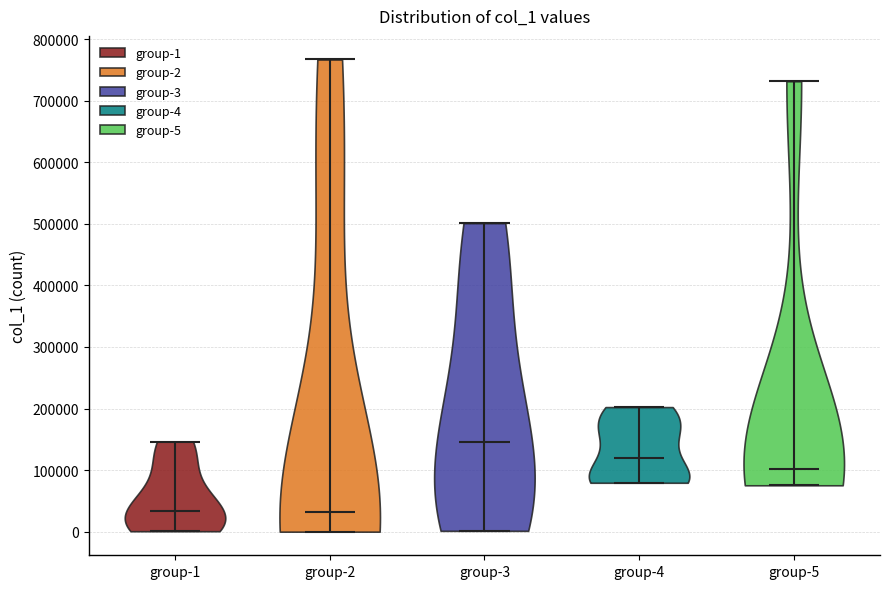

Reading left to right, read every violin against the y-axis: where its median line is, and the lowest and highest points it reaches. The values are not printed on the chart, so give them approximately, as read against the axis.

group-1: median line 30000, lowest point 0, highest point 150000
group-2: median line 30000, lowest point 0, highest point 770000
group-3: median line 150000, lowest point 0, highest point 500000
group-4: median line 120000, lowest point 80000, highest point 200000
group-5: median line 100000, lowest point 80000, highest point 730000